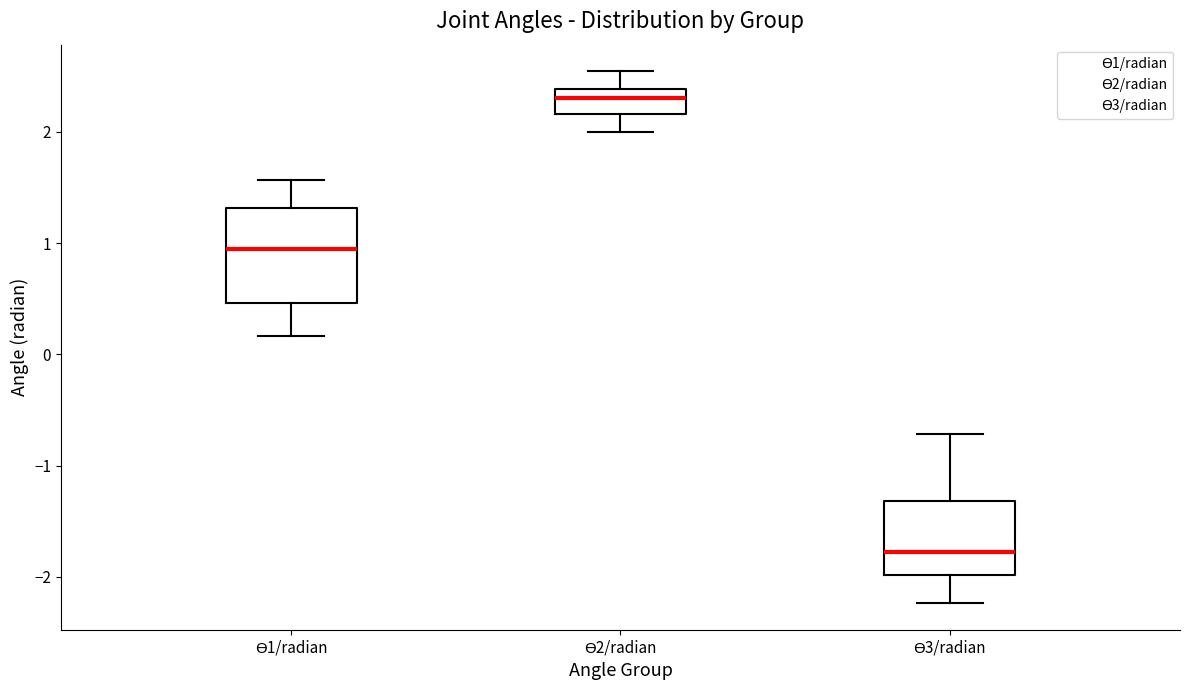

Comparing the boxes themselves (not the whiskers), which one is the tallest?

ϴ1/radian